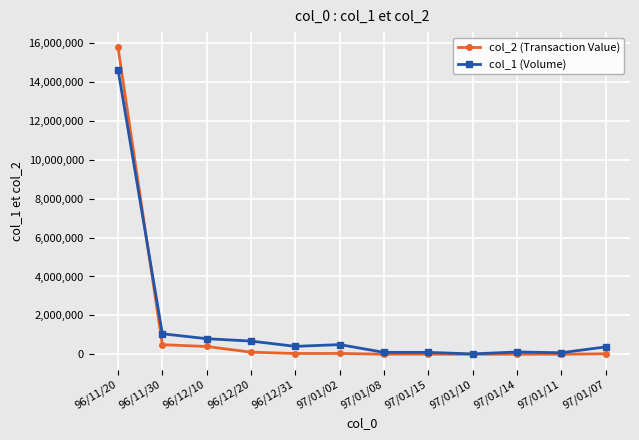

What is the sum of the col_2 (Transaction Value) values at 97/01/02 and 97/01/10?

45920